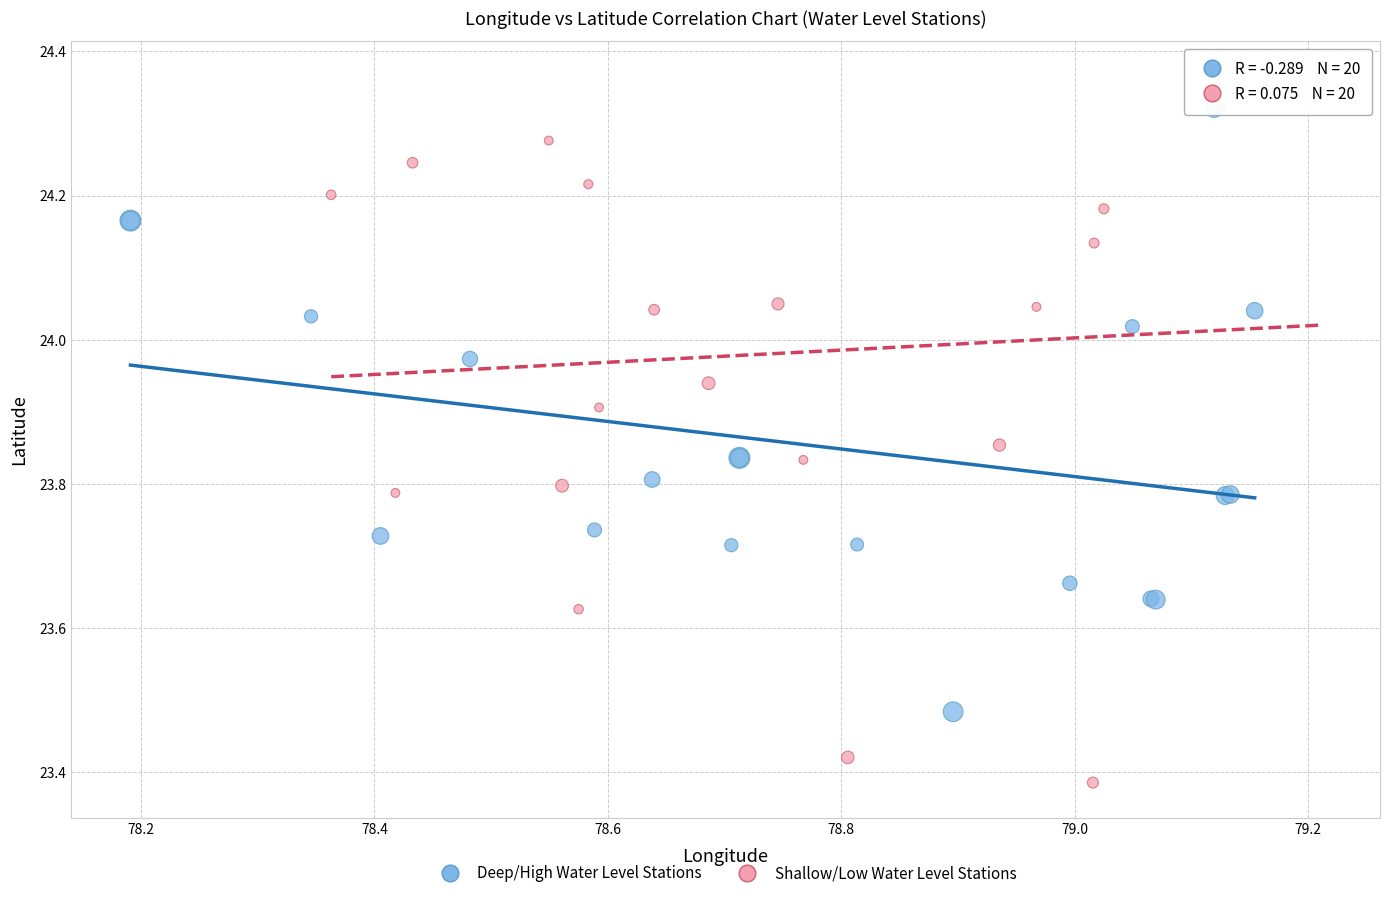

Which series reaches the minimum Y coordinate?

Shallow/Low Water Level Stations